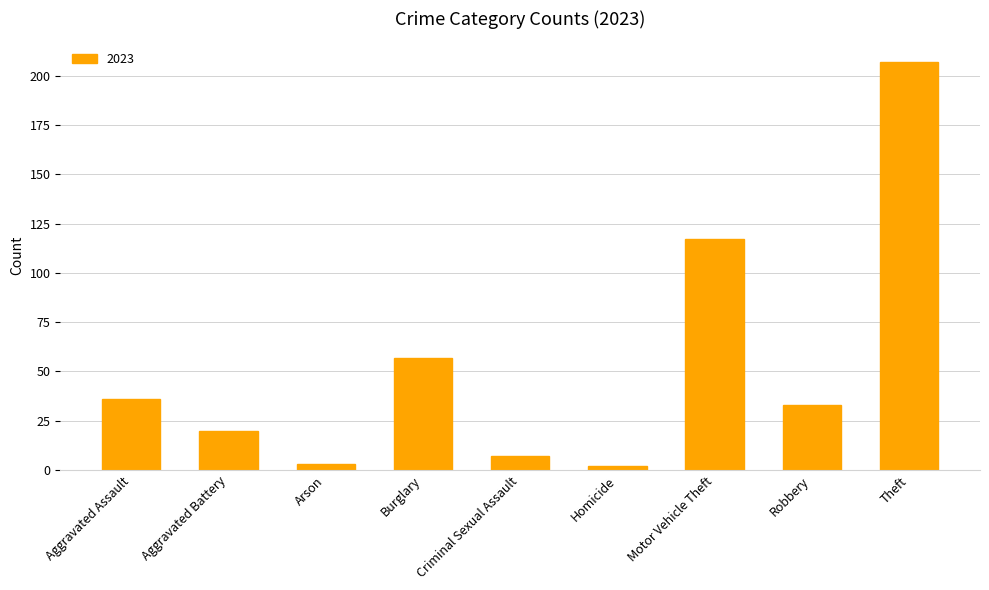

Is it true that the value at Theft is 207?

True